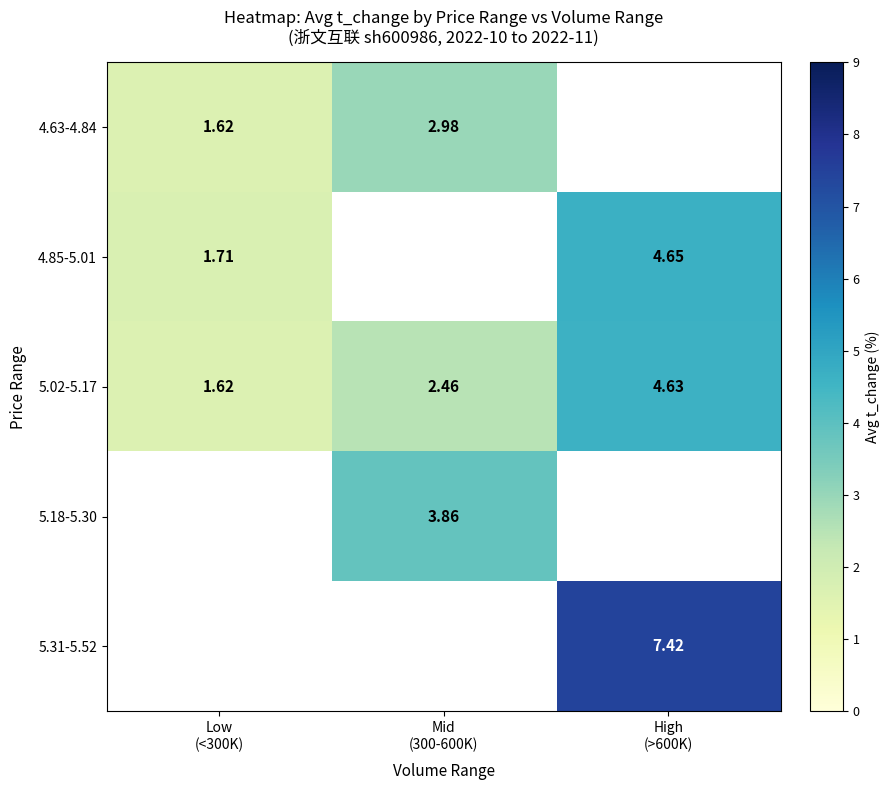

True or false: 4.63-4.84 has a value of 1.1 at Low (<300K).

False